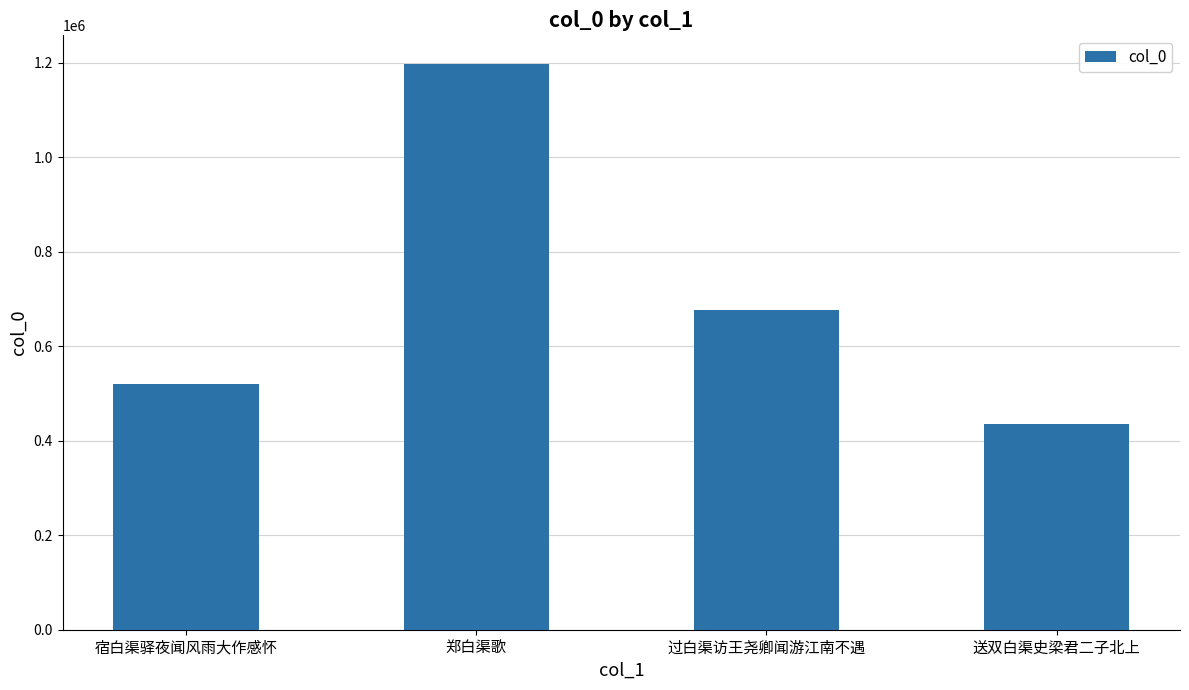

Reading left to right, what are all the values shown in this chart?

520327	1197661	675424	436242